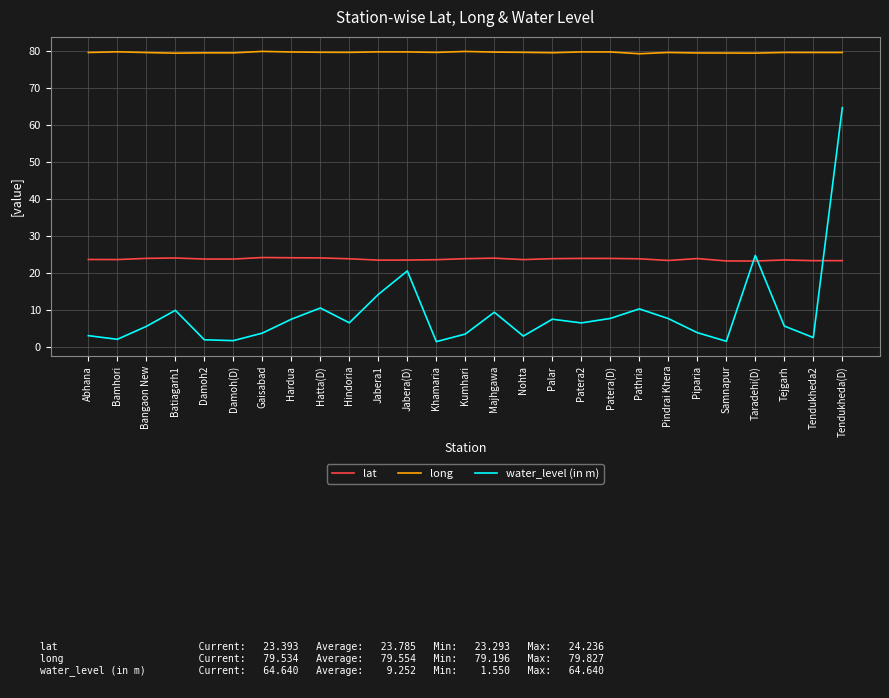

What is the sum of the long values at Hardua and Hindoria?

159.2